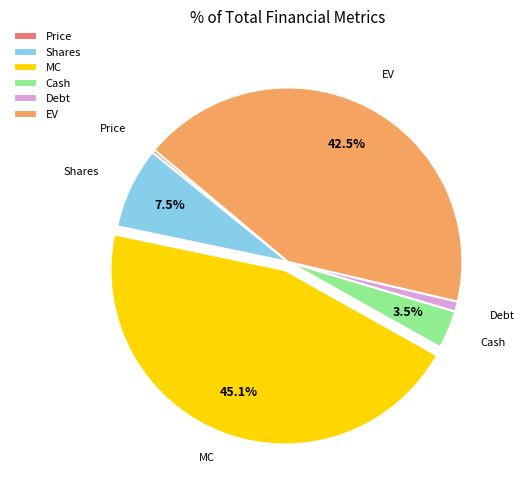

What percentage do Shares and EV together represent?

50.1%